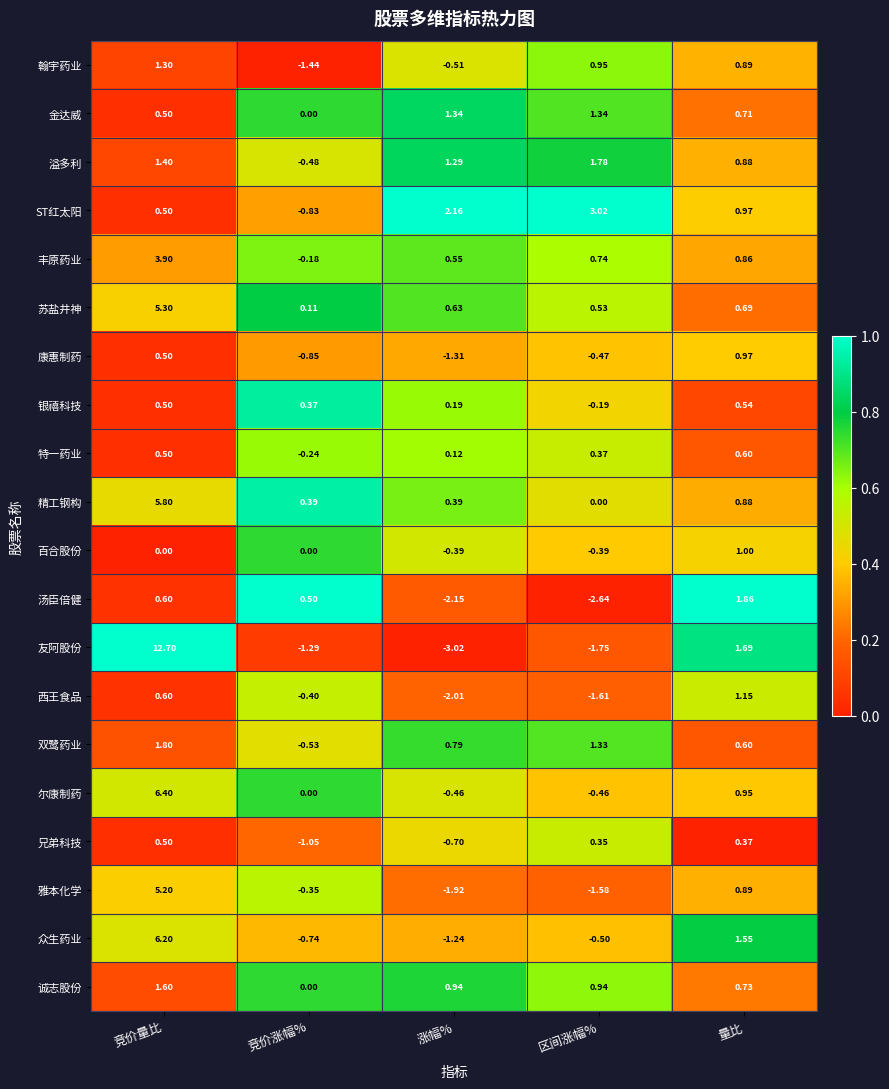

List the series in order of their peak value, lowest first.

兄弟科技, 银禧科技, 特一药业, 康惠制药, 百合股份, 西王食品, 翰宇药业, 金达威, 诚志股份, 溢多利, 双鹭药业, 汤臣倍健, ST红太阳, 丰原药业, 雅本化学, 苏盐井神, 精工钢构, 众生药业, 尔康制药, 友阿股份